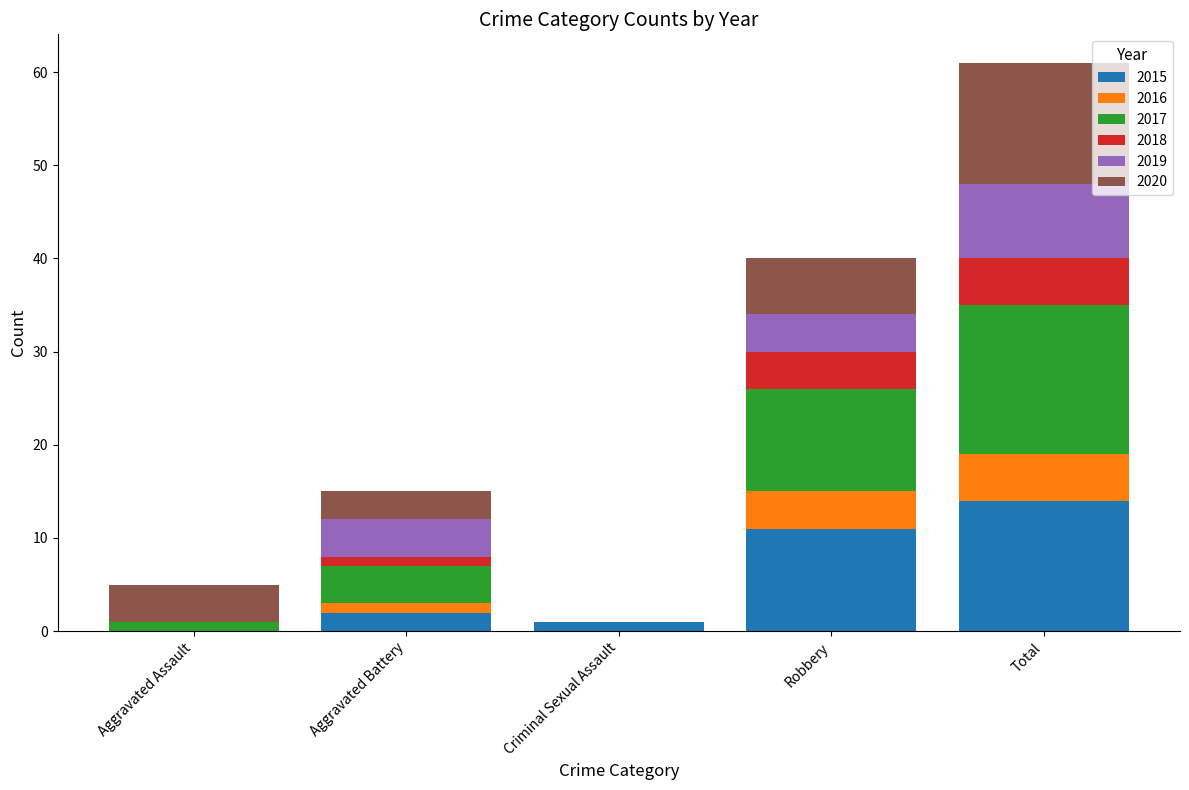

At which label does 2015 reach its peak?

Total